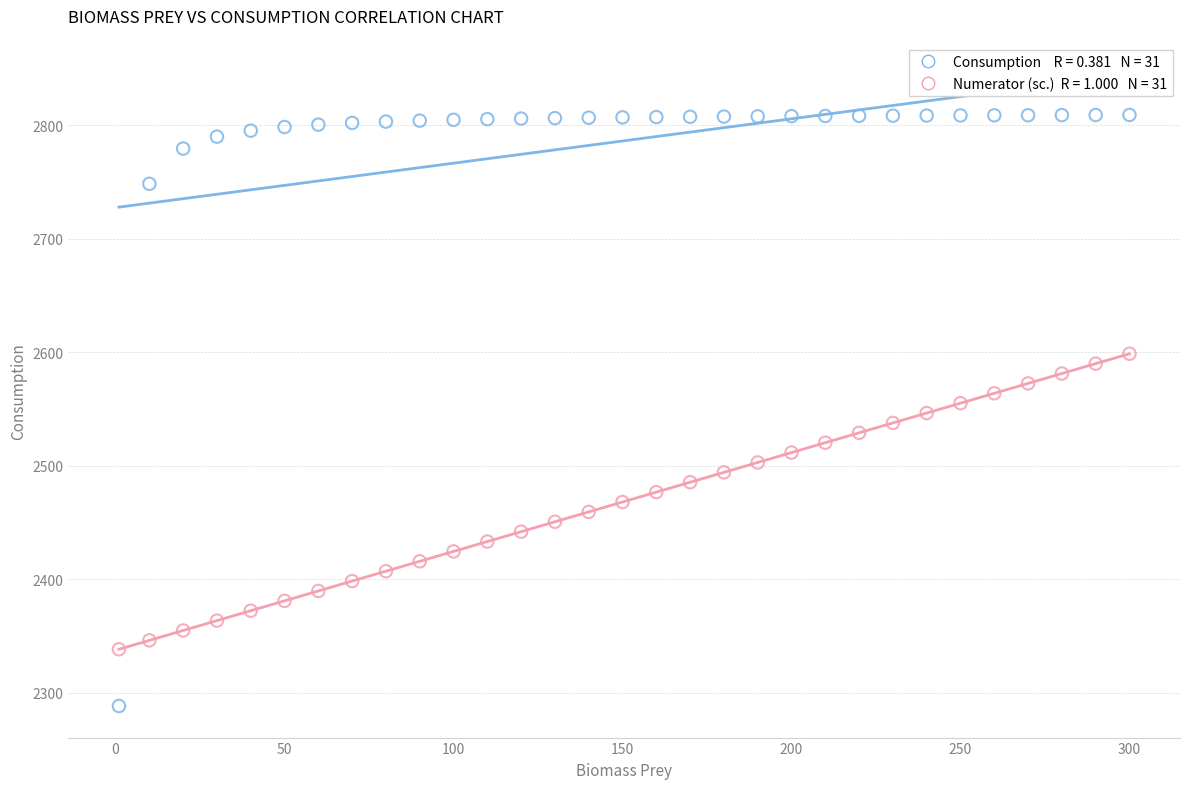

Across all data points, what is the range of X values (max minus min)?

299.0